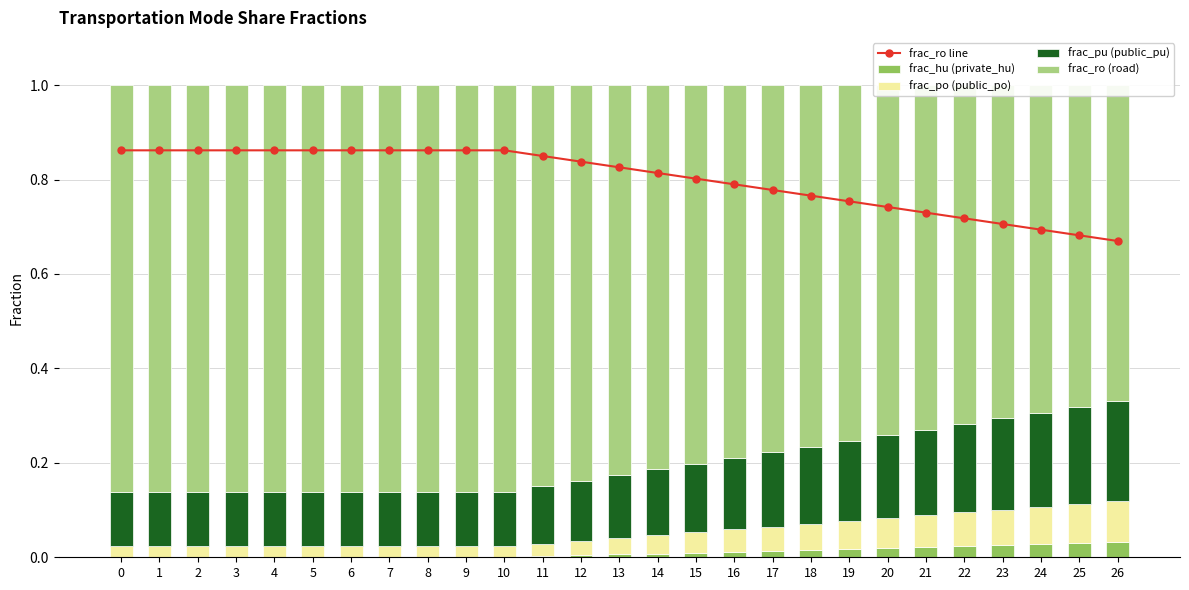

List the labels in order of frac_po (public_po) value, smallest first.

0, 1, 2, 3, 4, 5, 6, 7, 8, 9, 10, 11, 12, 13, 14, 15, 16, 17, 18, 19, 20, 21, 22, 23, 24, 25, 26